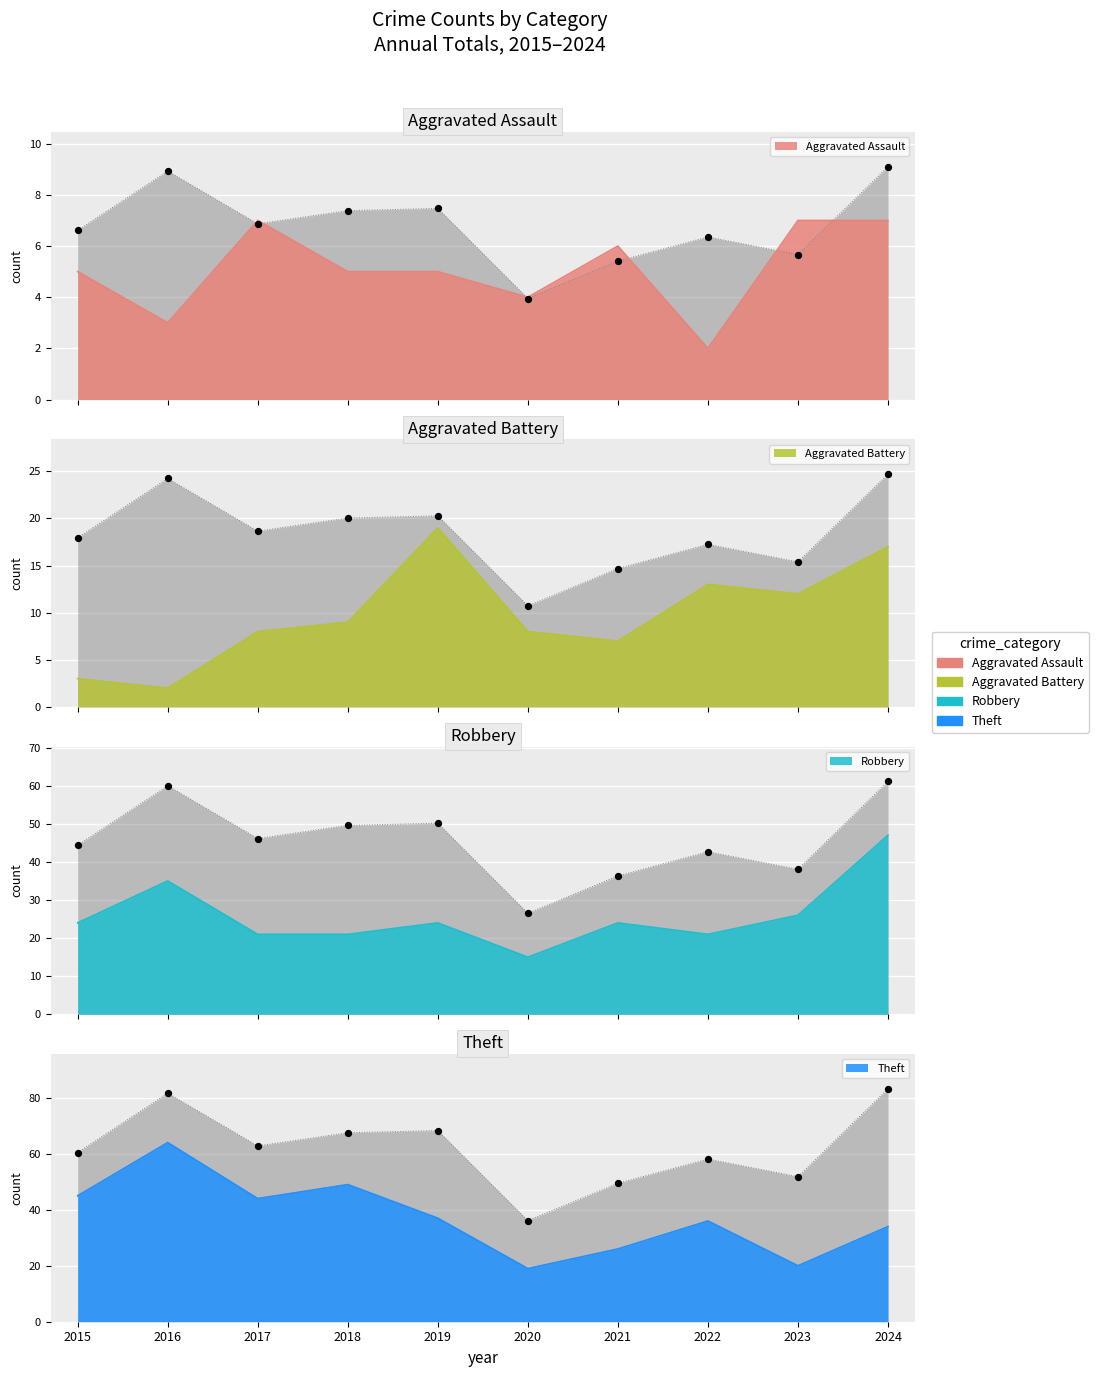

At which category is the sum across all series the highest?

2024